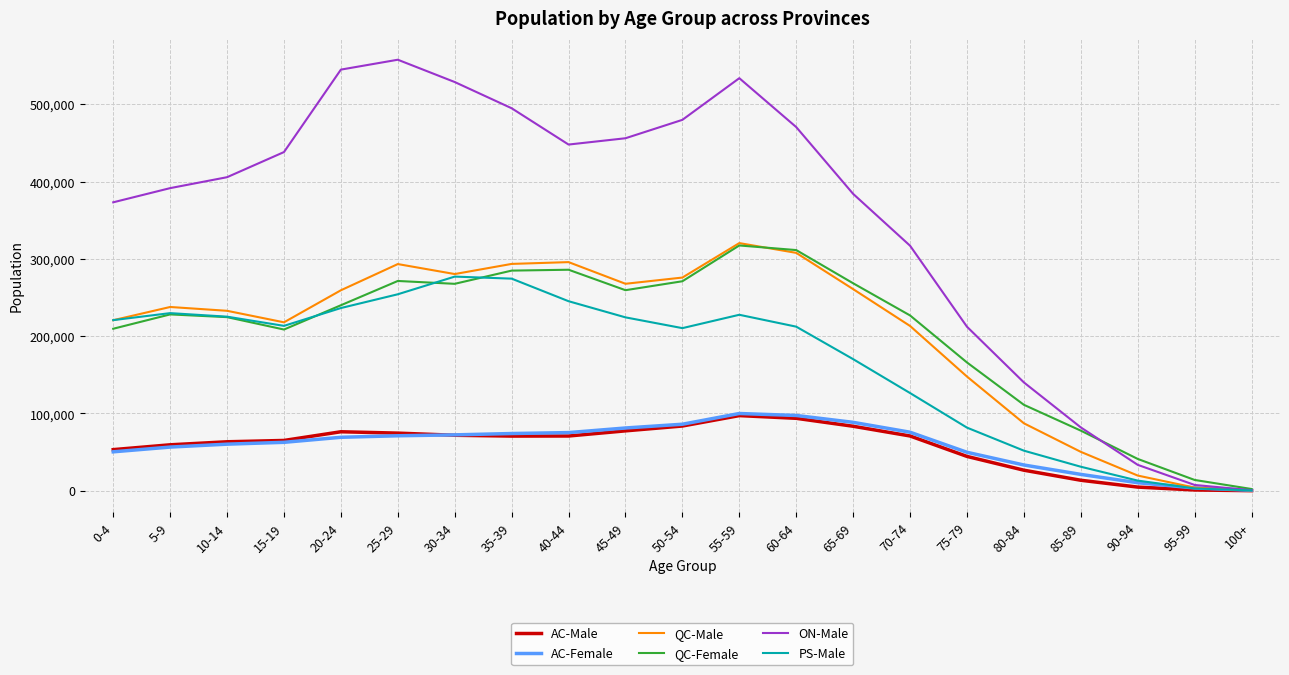

Which series has the largest range (max minus min)?

ON-Male